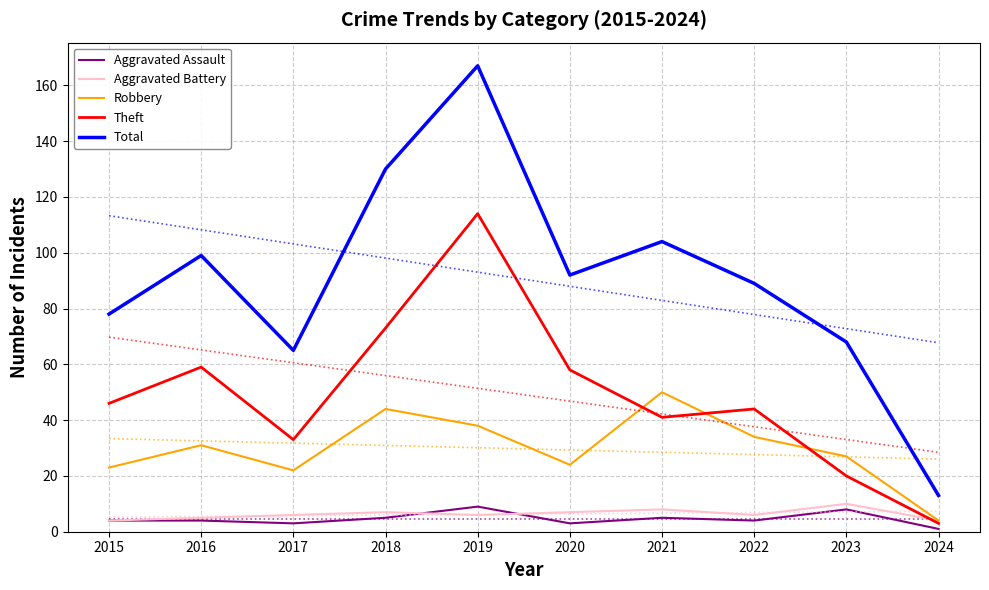

Between 2020 and 2024, which series saw the biggest shift?

Total